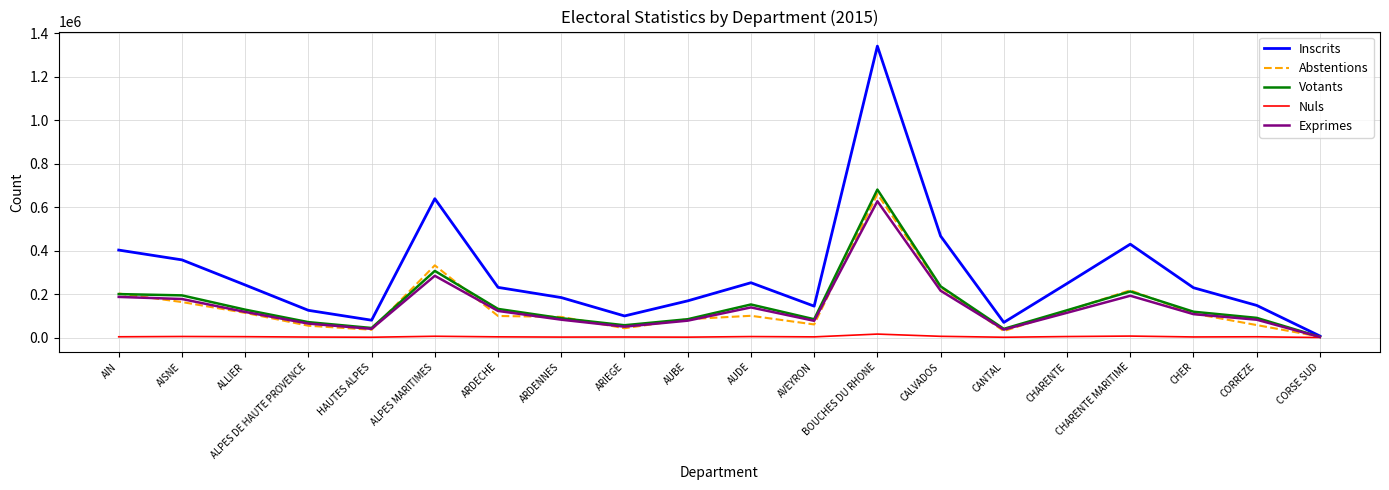

What is the sum of the Abstentions values at HAUTES ALPES and AIN?

238439